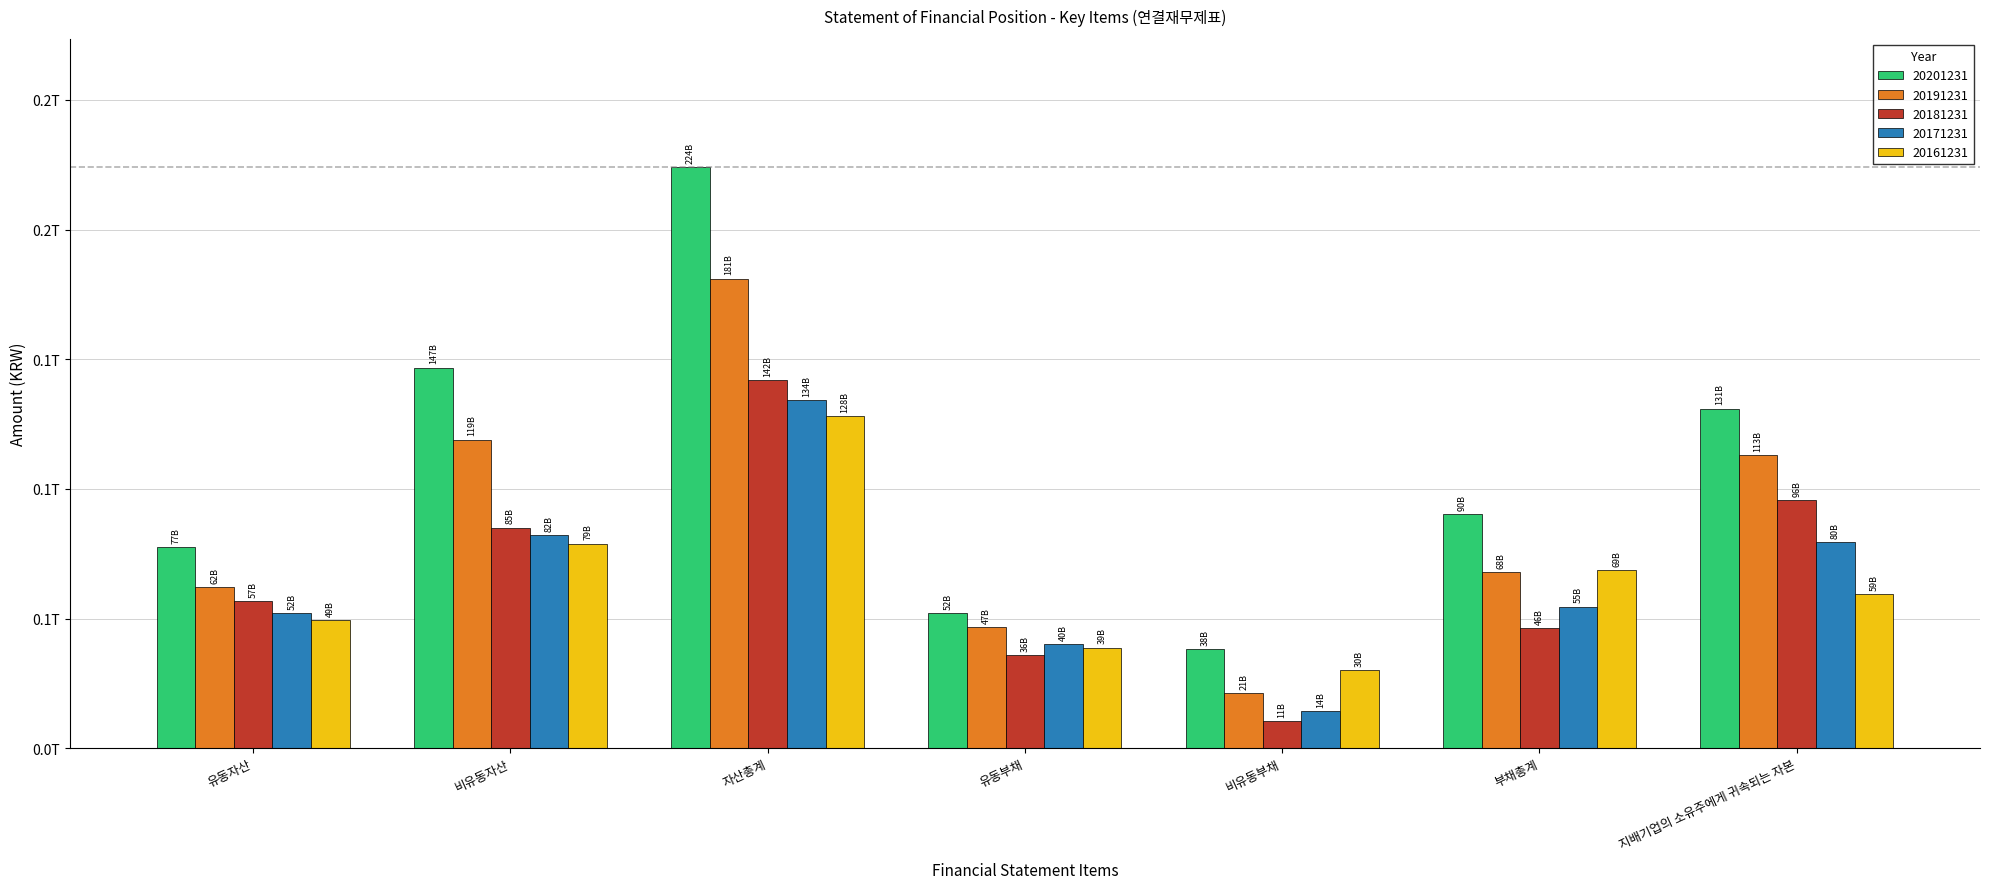

Which category has the highest value in the 20161231 series?

자산총계